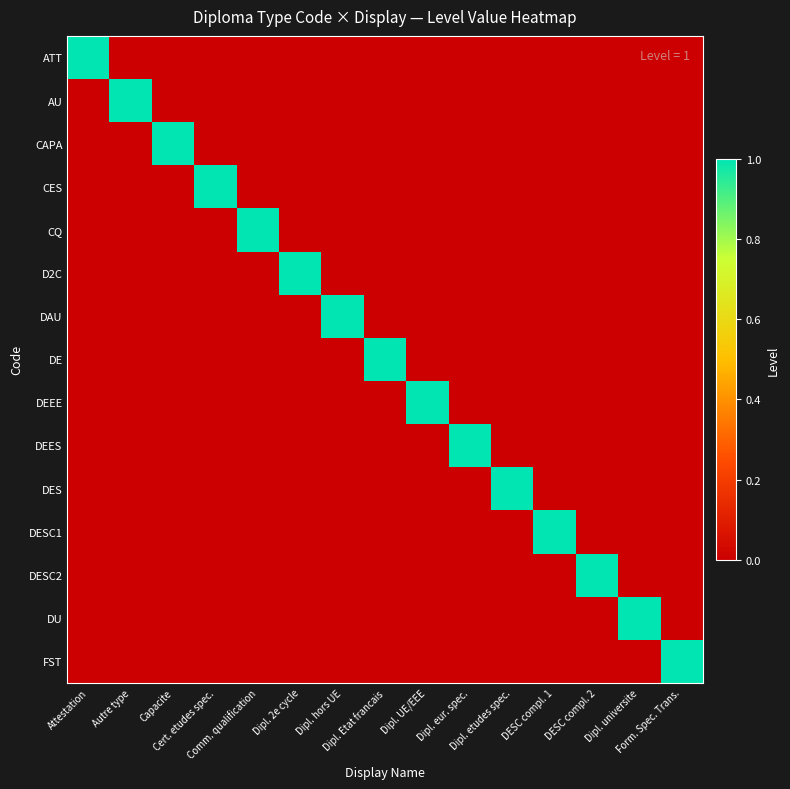

Reading left to right, transcribe all the data shown in this chart.

ATT: Attestation=1	Autre type=0	Capacite=0	Cert. etudes spec.=0	Comm. qualification=0	Dipl. 2e cycle=0	Dipl. hors UE=0	Dipl. Etat francais=0	Dipl. UE/EEE=0	Dipl. eur. spec.=0	Dipl. etudes spec.=0	DESC compl. 1=0	DESC compl. 2=0	Dipl. universite=0	Form. Spec. Trans.=0
AU: Attestation=0	Autre type=1	Capacite=0	Cert. etudes spec.=0	Comm. qualification=0	Dipl. 2e cycle=0	Dipl. hors UE=0	Dipl. Etat francais=0	Dipl. UE/EEE=0	Dipl. eur. spec.=0	Dipl. etudes spec.=0	DESC compl. 1=0	DESC compl. 2=0	Dipl. universite=0	Form. Spec. Trans.=0
CAPA: Attestation=0	Autre type=0	Capacite=1	Cert. etudes spec.=0	Comm. qualification=0	Dipl. 2e cycle=0	Dipl. hors UE=0	Dipl. Etat francais=0	Dipl. UE/EEE=0	Dipl. eur. spec.=0	Dipl. etudes spec.=0	DESC compl. 1=0	DESC compl. 2=0	Dipl. universite=0	Form. Spec. Trans.=0
CES: Attestation=0	Autre type=0	Capacite=0	Cert. etudes spec.=1	Comm. qualification=0	Dipl. 2e cycle=0	Dipl. hors UE=0	Dipl. Etat francais=0	Dipl. UE/EEE=0	Dipl. eur. spec.=0	Dipl. etudes spec.=0	DESC compl. 1=0	DESC compl. 2=0	Dipl. universite=0	Form. Spec. Trans.=0
CQ: Attestation=0	Autre type=0	Capacite=0	Cert. etudes spec.=0	Comm. qualification=1	Dipl. 2e cycle=0	Dipl. hors UE=0	Dipl. Etat francais=0	Dipl. UE/EEE=0	Dipl. eur. spec.=0	Dipl. etudes spec.=0	DESC compl. 1=0	DESC compl. 2=0	Dipl. universite=0	Form. Spec. Trans.=0
D2C: Attestation=0	Autre type=0	Capacite=0	Cert. etudes spec.=0	Comm. qualification=0	Dipl. 2e cycle=1	Dipl. hors UE=0	Dipl. Etat francais=0	Dipl. UE/EEE=0	Dipl. eur. spec.=0	Dipl. etudes spec.=0	DESC compl. 1=0	DESC compl. 2=0	Dipl. universite=0	Form. Spec. Trans.=0
DAU: Attestation=0	Autre type=0	Capacite=0	Cert. etudes spec.=0	Comm. qualification=0	Dipl. 2e cycle=0	Dipl. hors UE=1	Dipl. Etat francais=0	Dipl. UE/EEE=0	Dipl. eur. spec.=0	Dipl. etudes spec.=0	DESC compl. 1=0	DESC compl. 2=0	Dipl. universite=0	Form. Spec. Trans.=0
DE: Attestation=0	Autre type=0	Capacite=0	Cert. etudes spec.=0	Comm. qualification=0	Dipl. 2e cycle=0	Dipl. hors UE=0	Dipl. Etat francais=1	Dipl. UE/EEE=0	Dipl. eur. spec.=0	Dipl. etudes spec.=0	DESC compl. 1=0	DESC compl. 2=0	Dipl. universite=0	Form. Spec. Trans.=0
DEEE: Attestation=0	Autre type=0	Capacite=0	Cert. etudes spec.=0	Comm. qualification=0	Dipl. 2e cycle=0	Dipl. hors UE=0	Dipl. Etat francais=0	Dipl. UE/EEE=1	Dipl. eur. spec.=0	Dipl. etudes spec.=0	DESC compl. 1=0	DESC compl. 2=0	Dipl. universite=0	Form. Spec. Trans.=0
DEES: Attestation=0	Autre type=0	Capacite=0	Cert. etudes spec.=0	Comm. qualification=0	Dipl. 2e cycle=0	Dipl. hors UE=0	Dipl. Etat francais=0	Dipl. UE/EEE=0	Dipl. eur. spec.=1	Dipl. etudes spec.=0	DESC compl. 1=0	DESC compl. 2=0	Dipl. universite=0	Form. Spec. Trans.=0
DES: Attestation=0	Autre type=0	Capacite=0	Cert. etudes spec.=0	Comm. qualification=0	Dipl. 2e cycle=0	Dipl. hors UE=0	Dipl. Etat francais=0	Dipl. UE/EEE=0	Dipl. eur. spec.=0	Dipl. etudes spec.=1	DESC compl. 1=0	DESC compl. 2=0	Dipl. universite=0	Form. Spec. Trans.=0
DESC1: Attestation=0	Autre type=0	Capacite=0	Cert. etudes spec.=0	Comm. qualification=0	Dipl. 2e cycle=0	Dipl. hors UE=0	Dipl. Etat francais=0	Dipl. UE/EEE=0	Dipl. eur. spec.=0	Dipl. etudes spec.=0	DESC compl. 1=1	DESC compl. 2=0	Dipl. universite=0	Form. Spec. Trans.=0
DESC2: Attestation=0	Autre type=0	Capacite=0	Cert. etudes spec.=0	Comm. qualification=0	Dipl. 2e cycle=0	Dipl. hors UE=0	Dipl. Etat francais=0	Dipl. UE/EEE=0	Dipl. eur. spec.=0	Dipl. etudes spec.=0	DESC compl. 1=0	DESC compl. 2=1	Dipl. universite=0	Form. Spec. Trans.=0
DU: Attestation=0	Autre type=0	Capacite=0	Cert. etudes spec.=0	Comm. qualification=0	Dipl. 2e cycle=0	Dipl. hors UE=0	Dipl. Etat francais=0	Dipl. UE/EEE=0	Dipl. eur. spec.=0	Dipl. etudes spec.=0	DESC compl. 1=0	DESC compl. 2=0	Dipl. universite=1	Form. Spec. Trans.=0
FST: Attestation=0	Autre type=0	Capacite=0	Cert. etudes spec.=0	Comm. qualification=0	Dipl. 2e cycle=0	Dipl. hors UE=0	Dipl. Etat francais=0	Dipl. UE/EEE=0	Dipl. eur. spec.=0	Dipl. etudes spec.=0	DESC compl. 1=0	DESC compl. 2=0	Dipl. universite=0	Form. Spec. Trans.=1